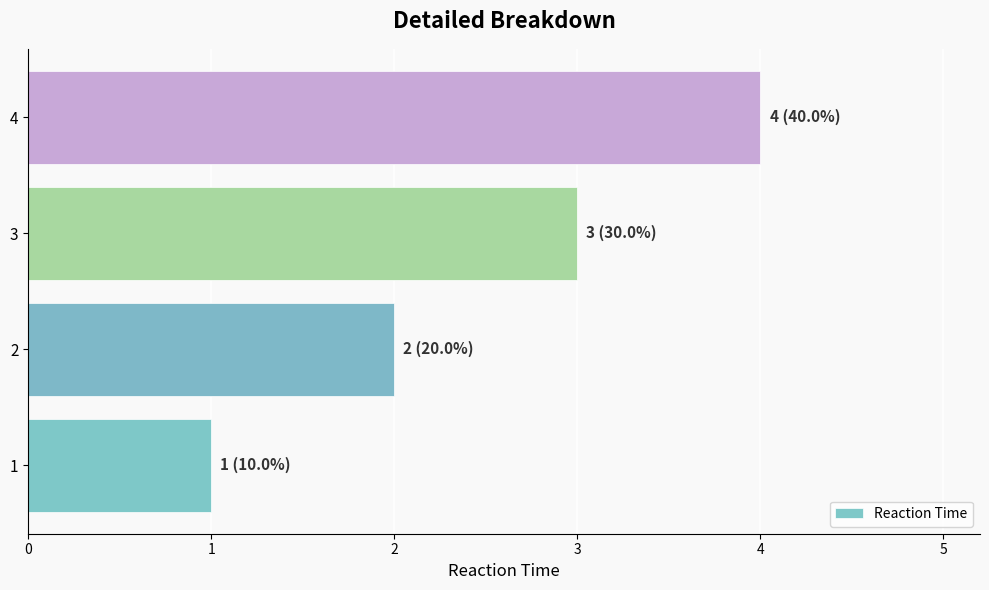

The chart shows a value of 1 at 2. True or false?

False